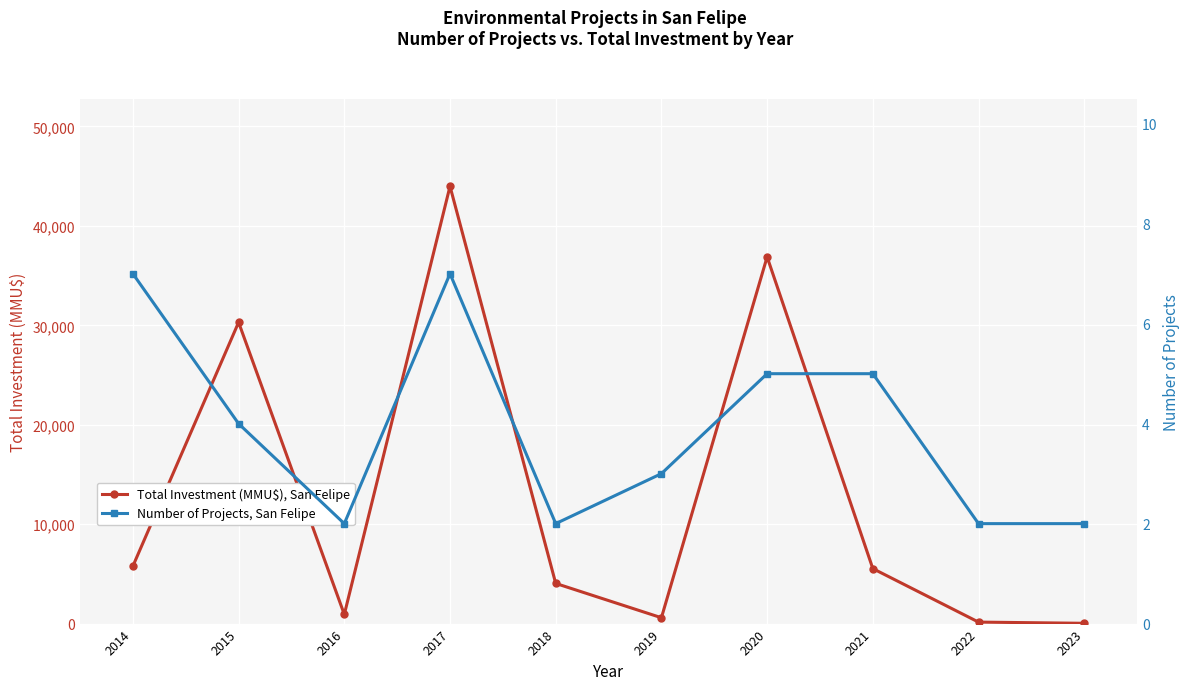

Between 2016 and 2021, which series saw the biggest shift?

Total Investment (MMU$), San Felipe